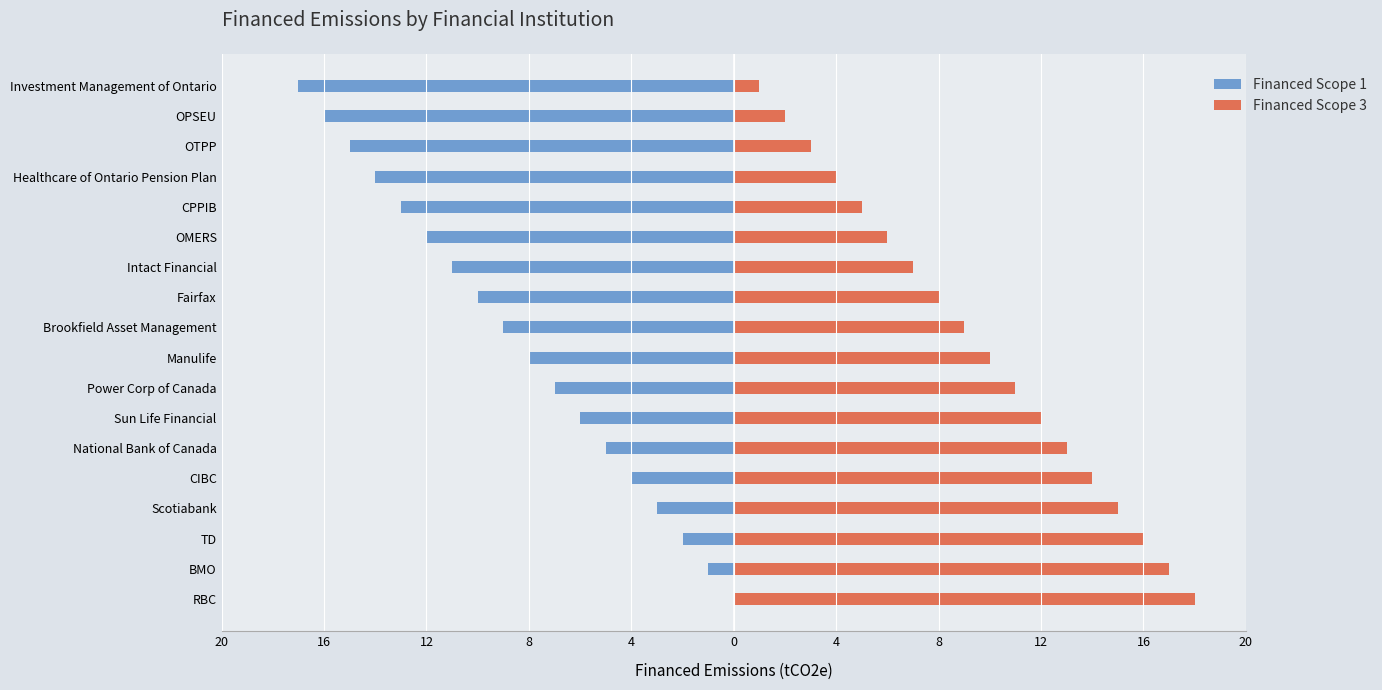

What is the smallest value displayed?

-17